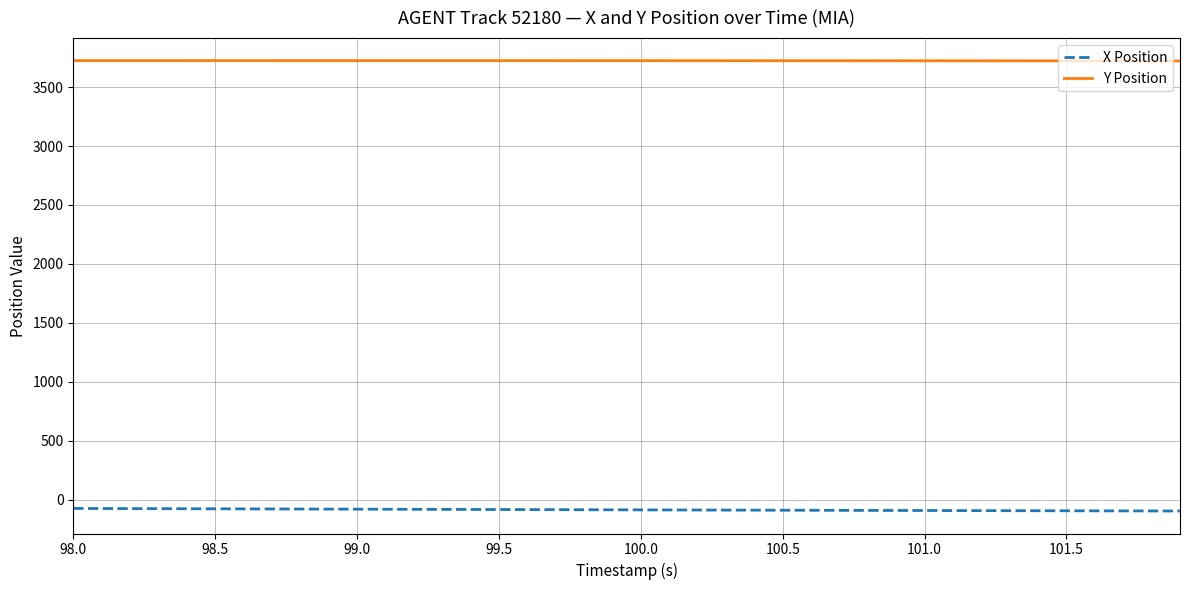

Rank the series by their maximum value, from lowest to highest.

X Position, Y Position